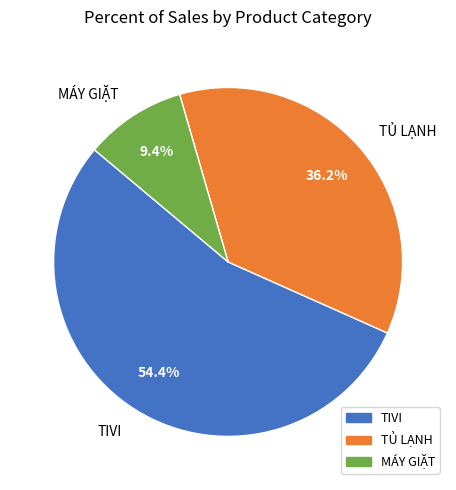

What is the largest slice in the pie chart?

TIVI